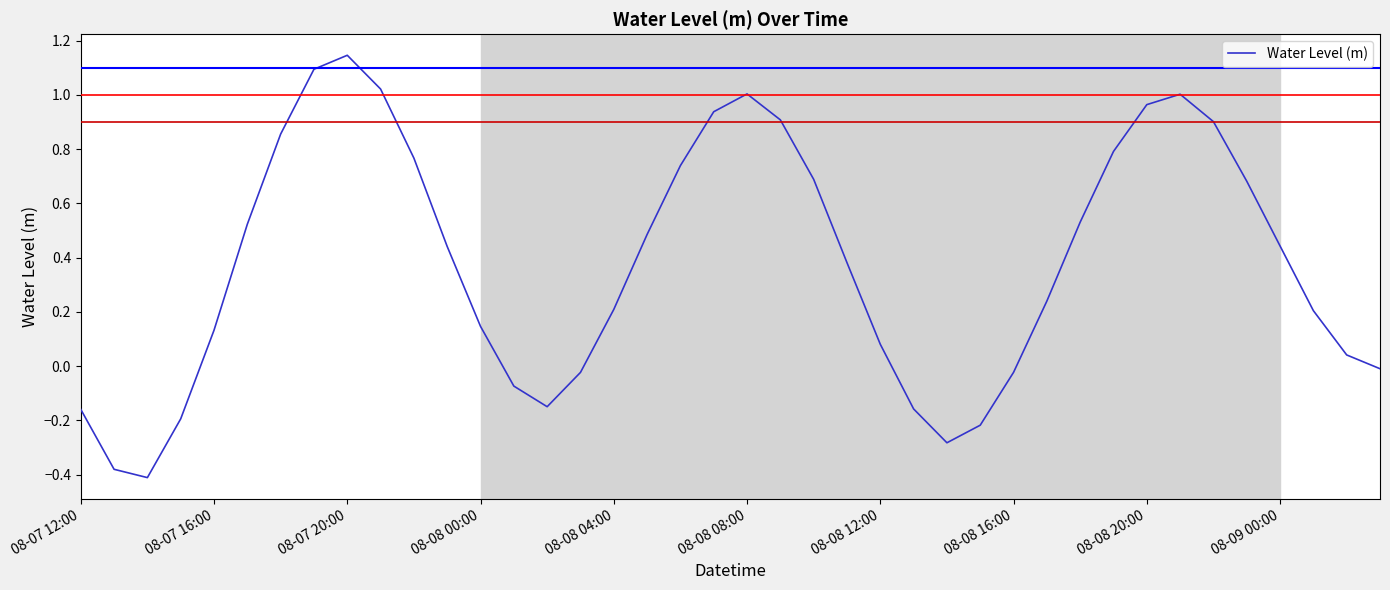

What is the difference between the maximum and minimum values?

1.6